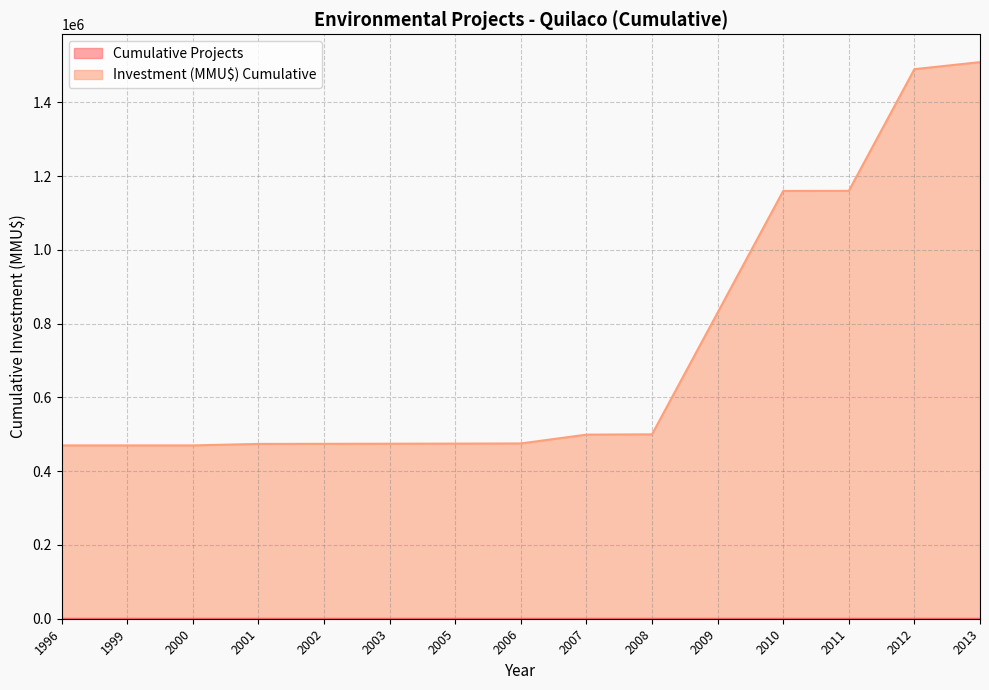

True or false: Investment (MMU$) Cumulative and Cumulative Projects intersect in this chart.

False